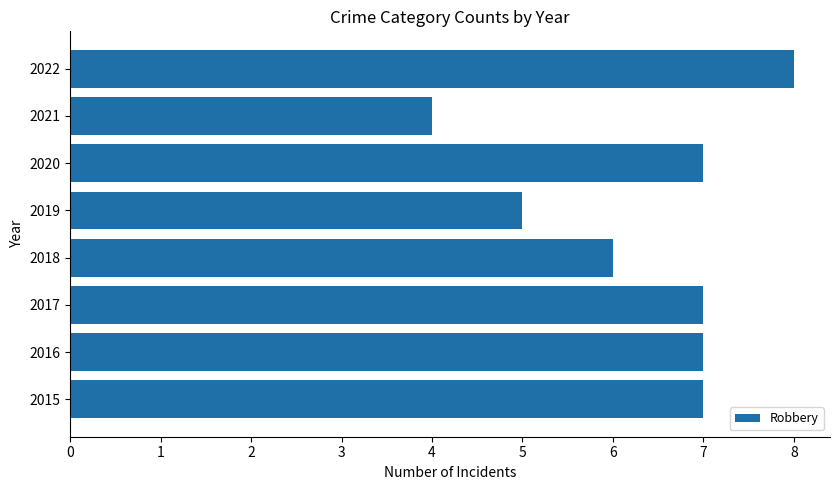

How many bars are there in total?

8